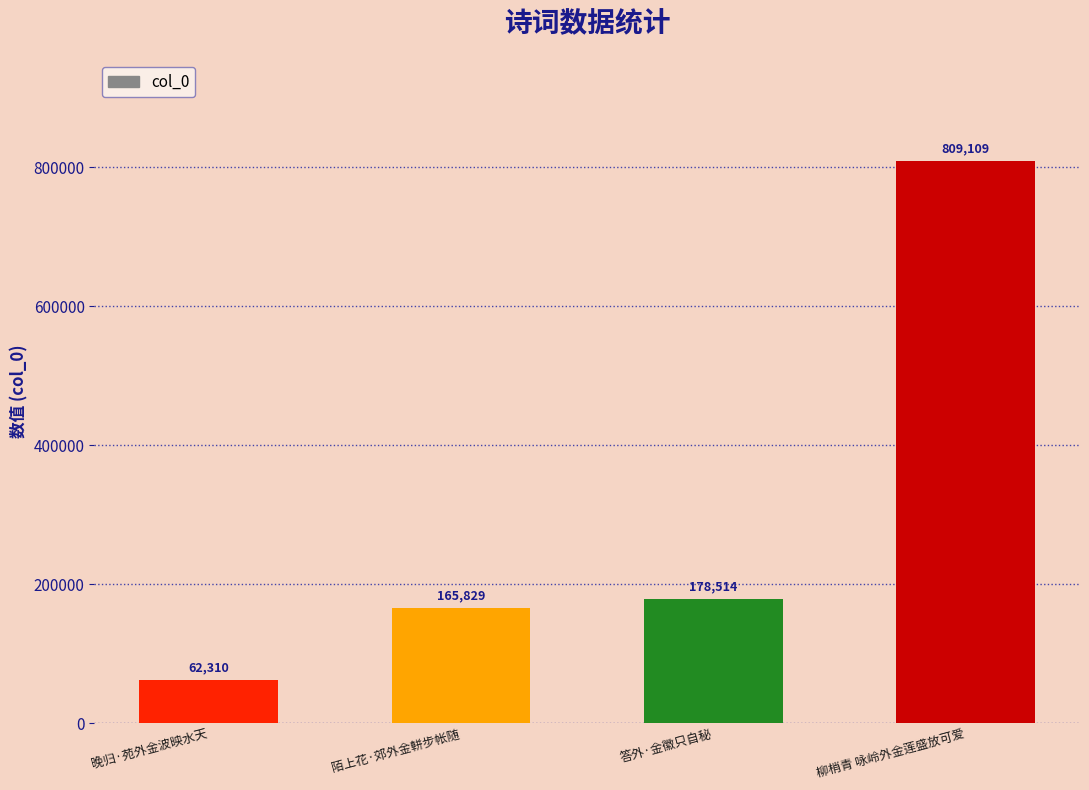

Between 晚归·苑外金波映水天 and 陌上花·郊外金軿步帐随, which is larger?

陌上花·郊外金軿步帐随